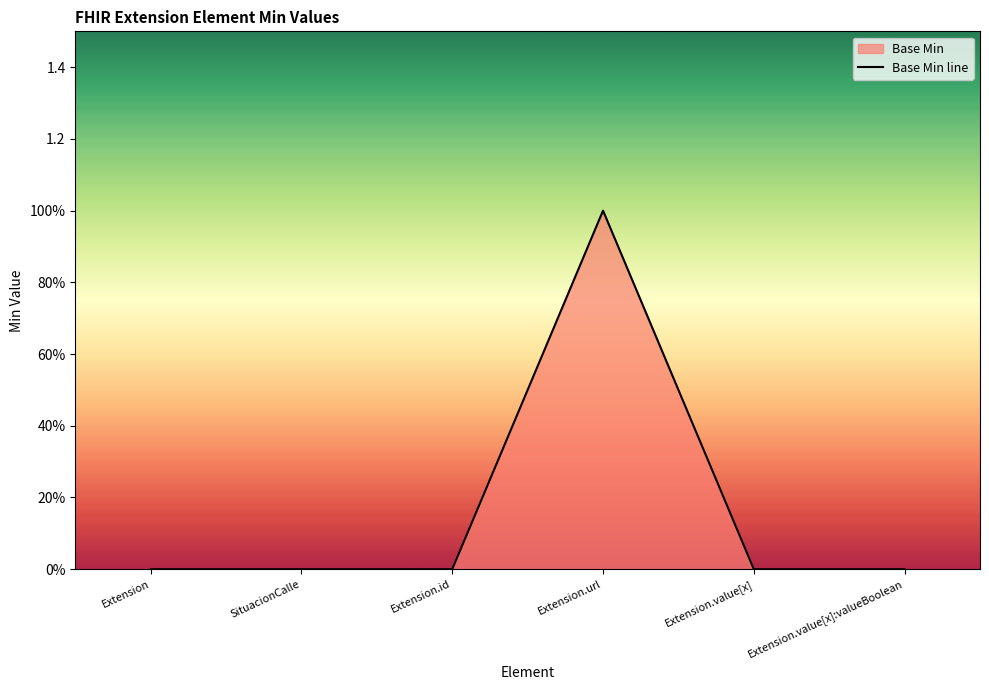

What is the difference between the values at Extension.value[x] and Extension.url?

1